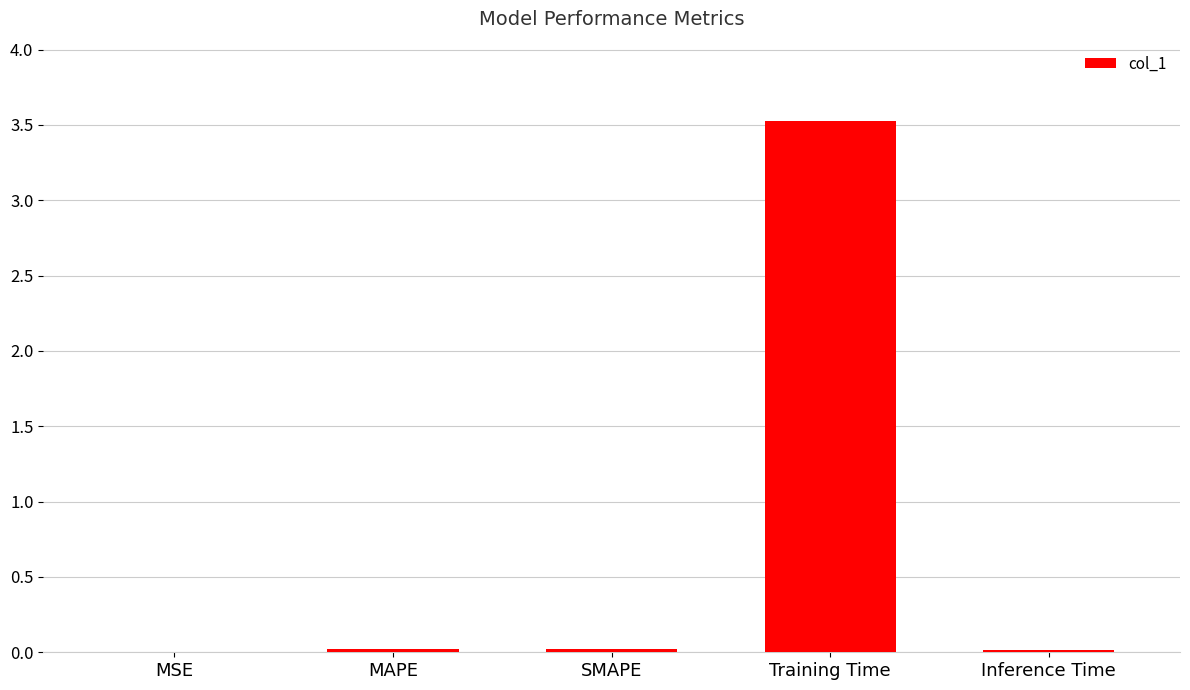

What is the sum of all values?

3.6